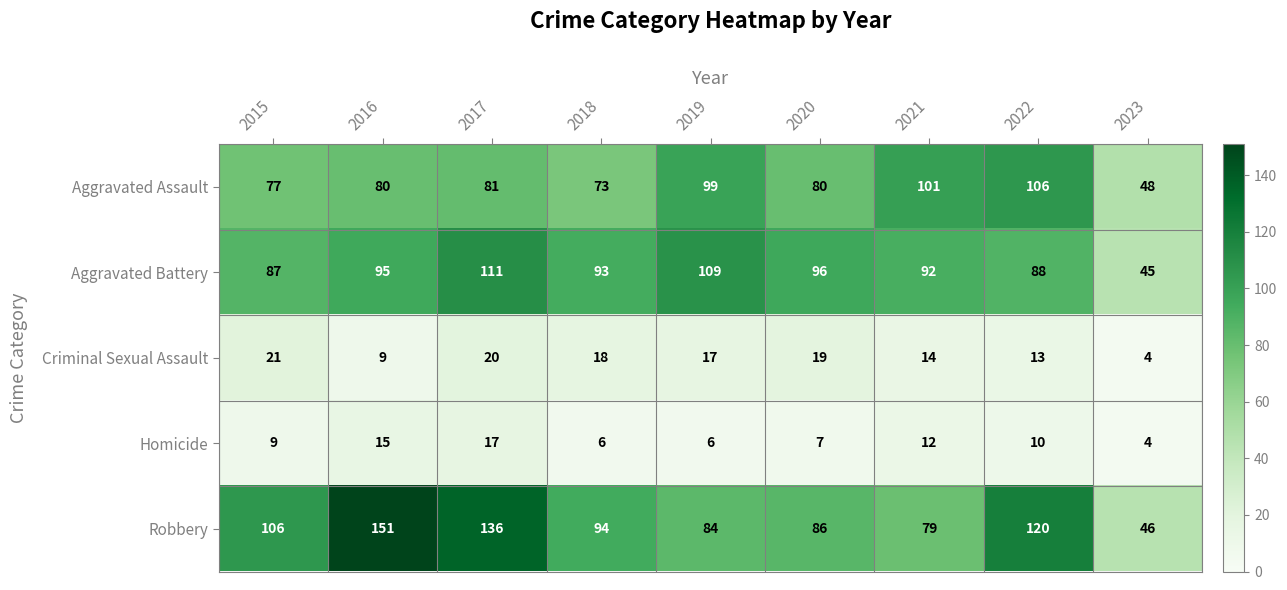

Which label corresponds to the largest value in the chart?

2016